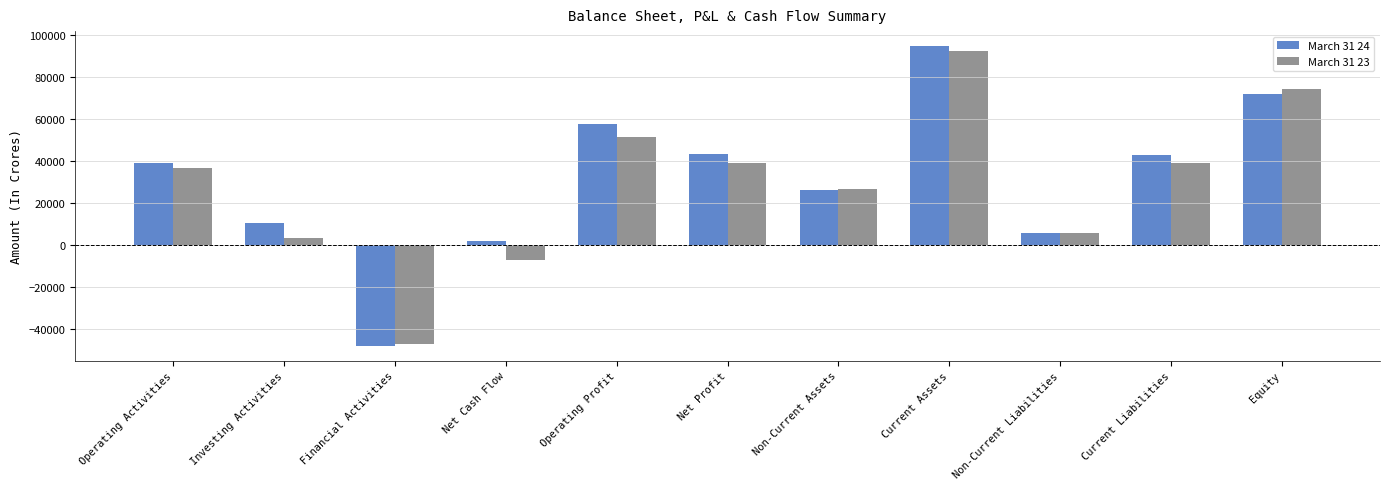

At which category does the chart reach its peak across all series?

Current Assets